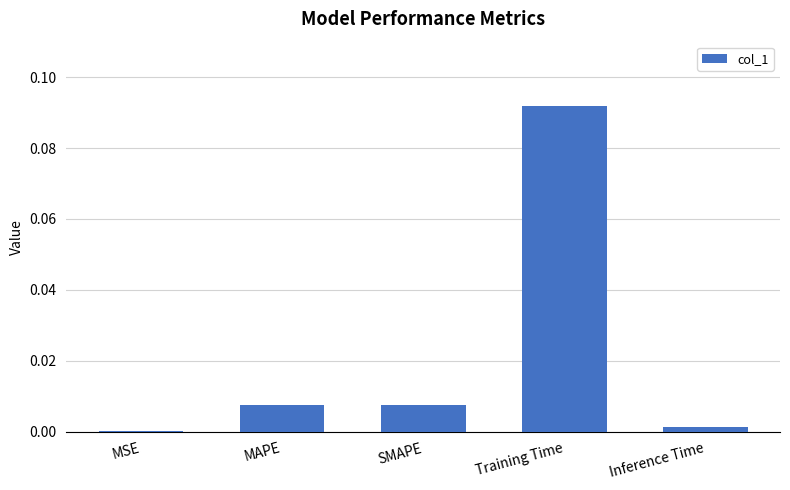

Which has a higher value, Inference Time or Training Time?

Training Time